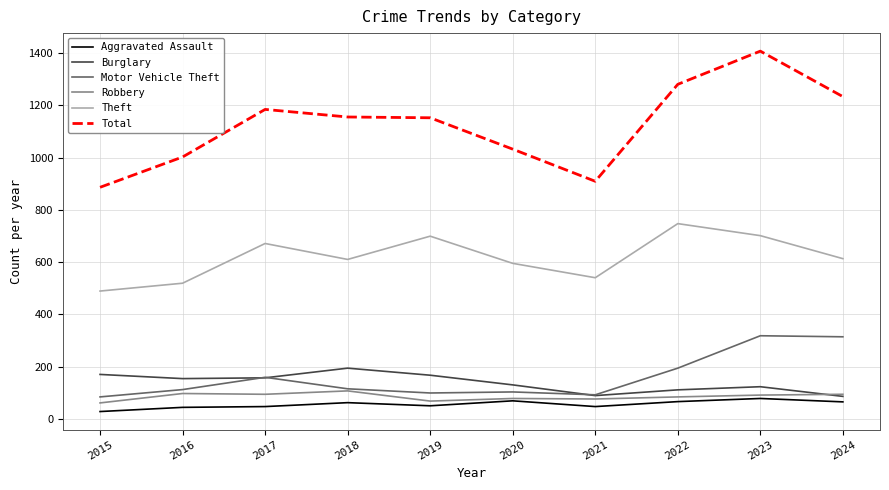

The Robbery series shows 167 at 2016. True or false?

False